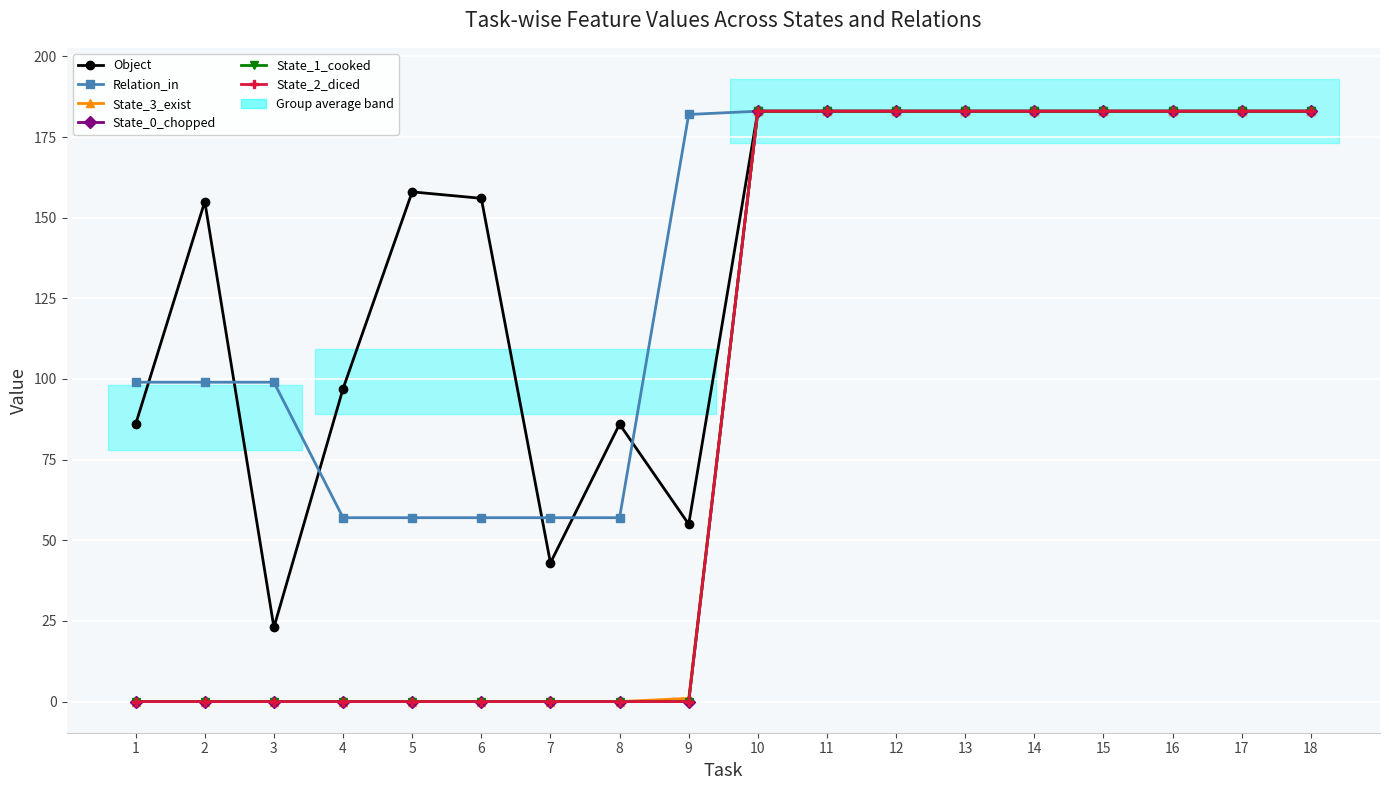

Rank the series by their maximum value, from highest to lowest.

Object, Relation_in, State_3_exist, State_0_chopped, State_1_cooked, State_2_diced